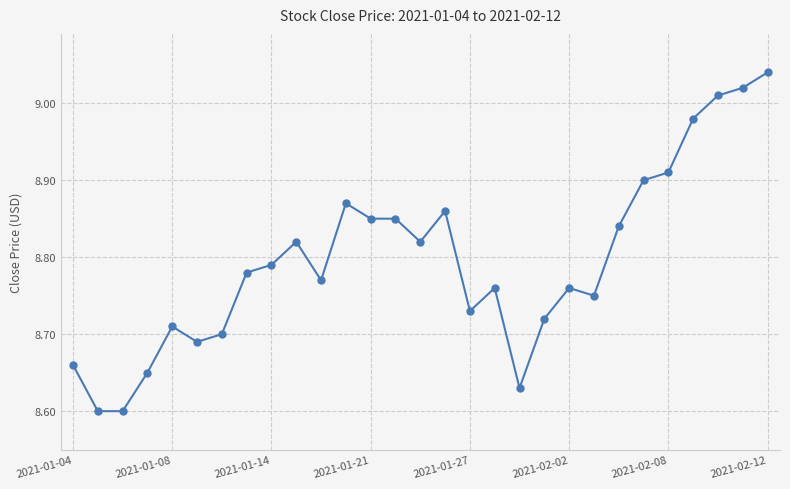

True or false: there are more than 1 points higher than both neighbors.

True